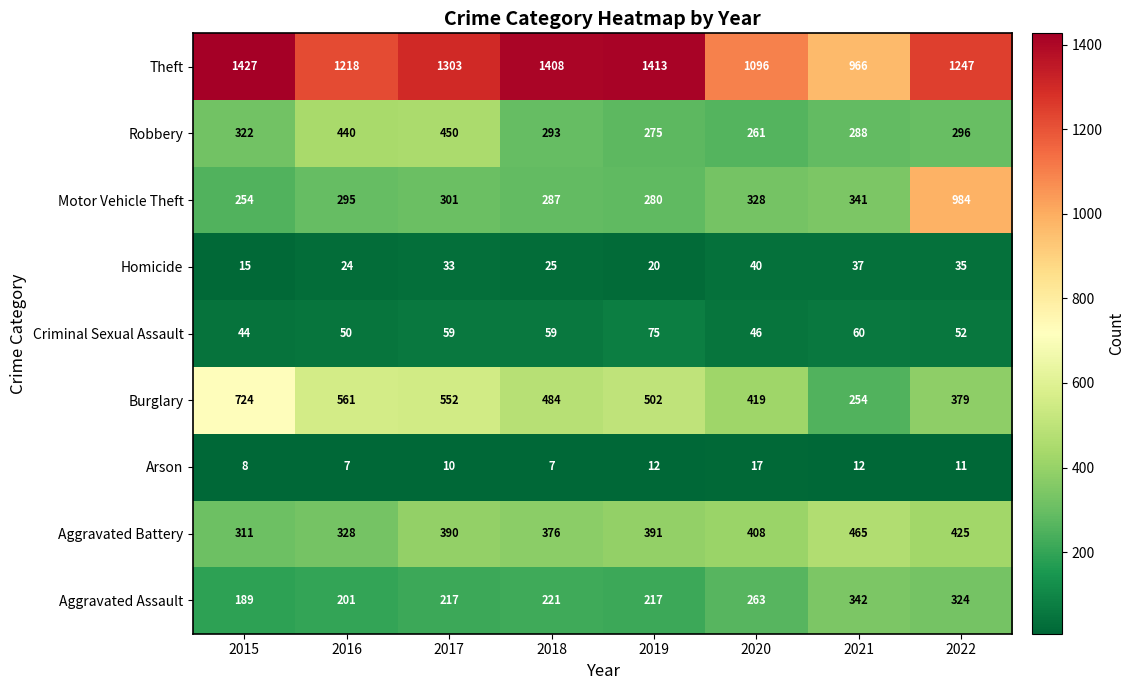

What is the maximum value for Robbery?

450